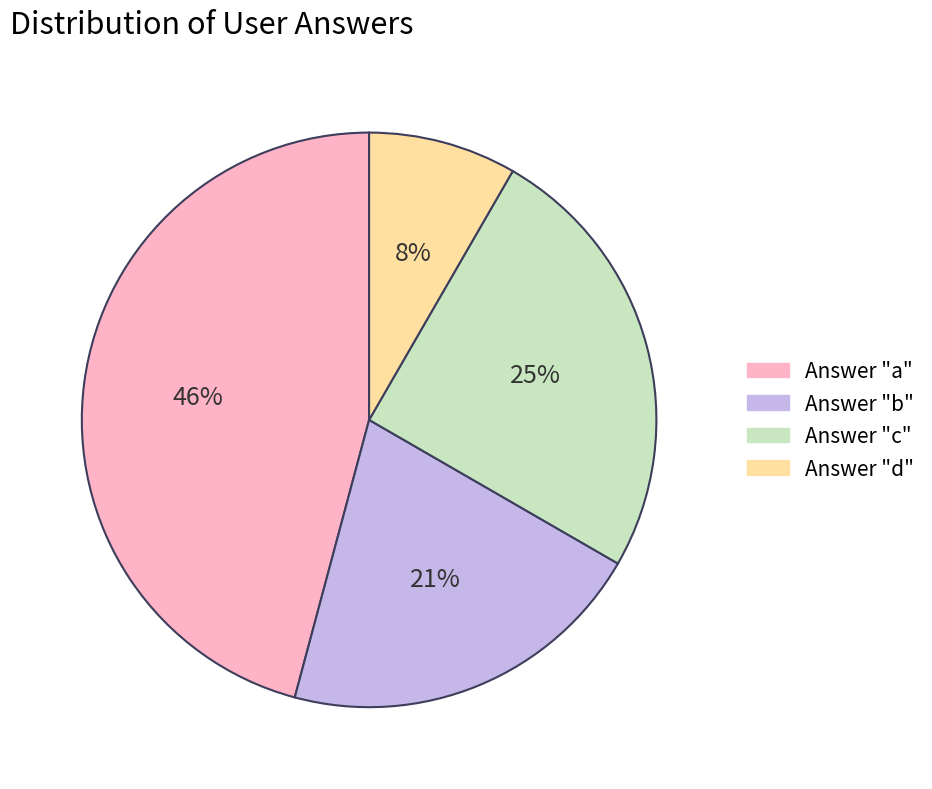

To the nearest percent, what is the average slice percentage?

25%